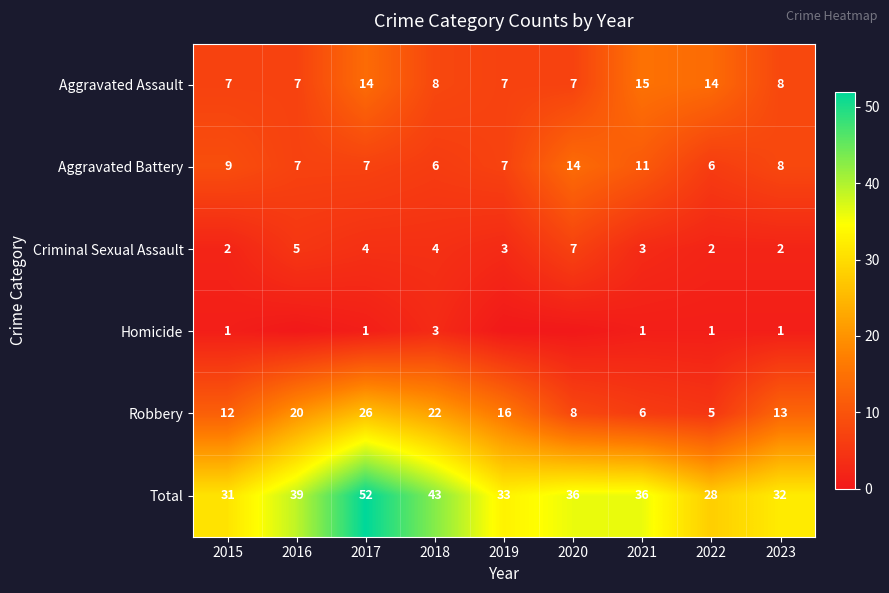

What is the sum of all Robbery values?

128